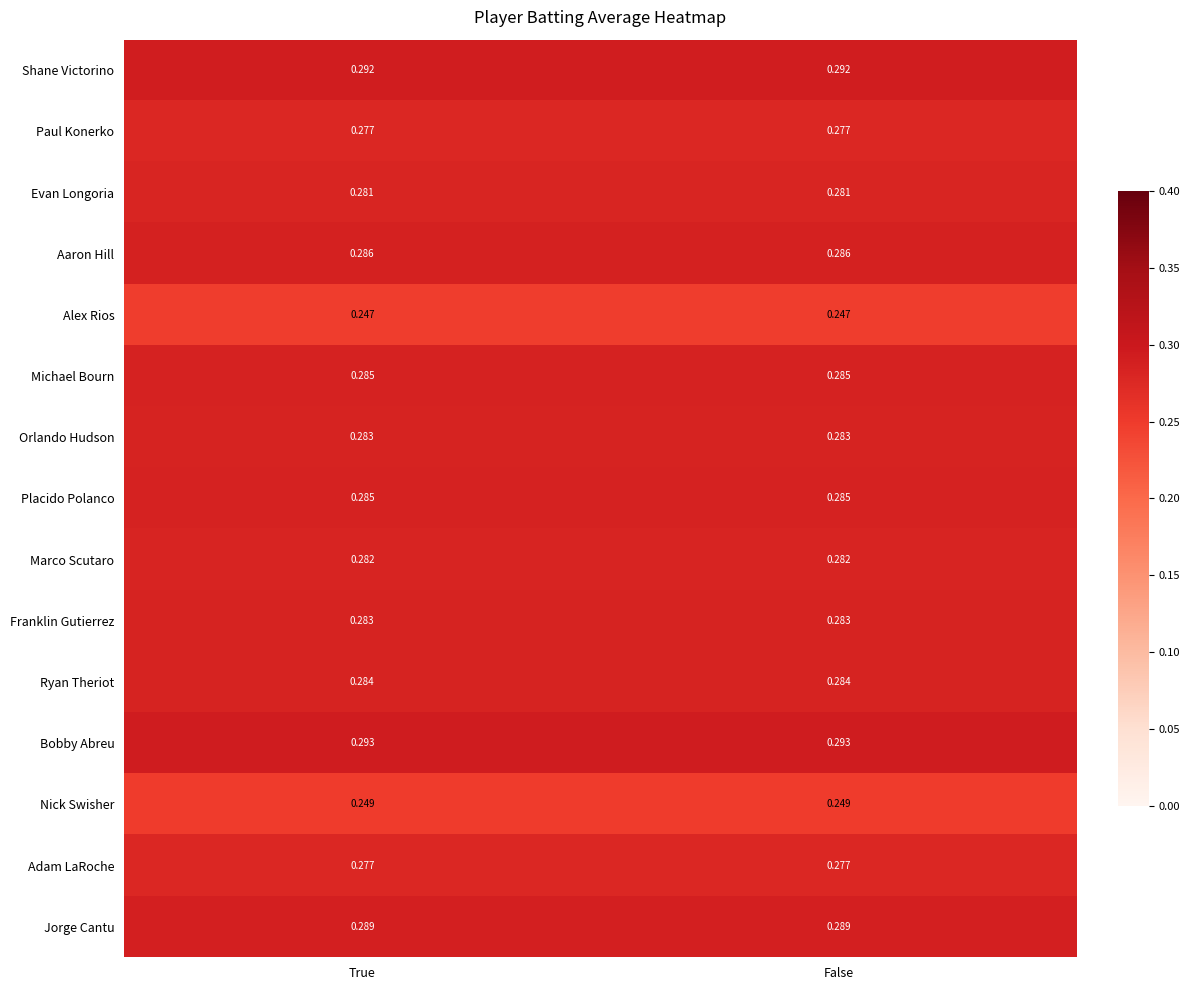

Is the value of Franklin Gutierrez at False greater than the value of Michael Bourn at False?

No